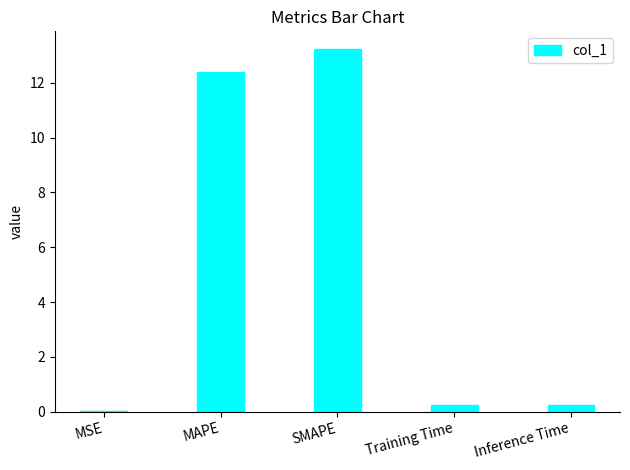

The value at MAPE is 12.4. True or false?

True